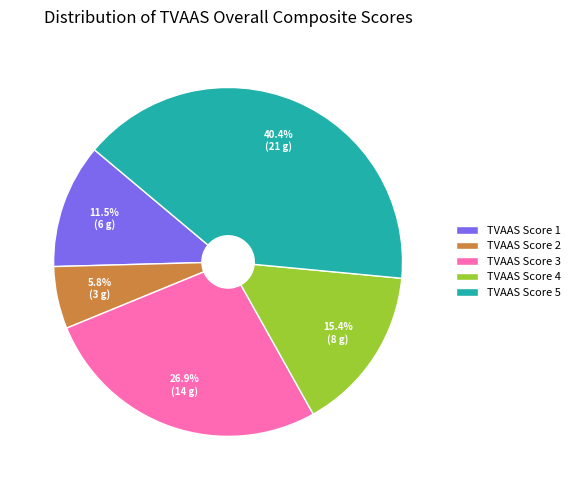

Count the number of slices in the pie.

5